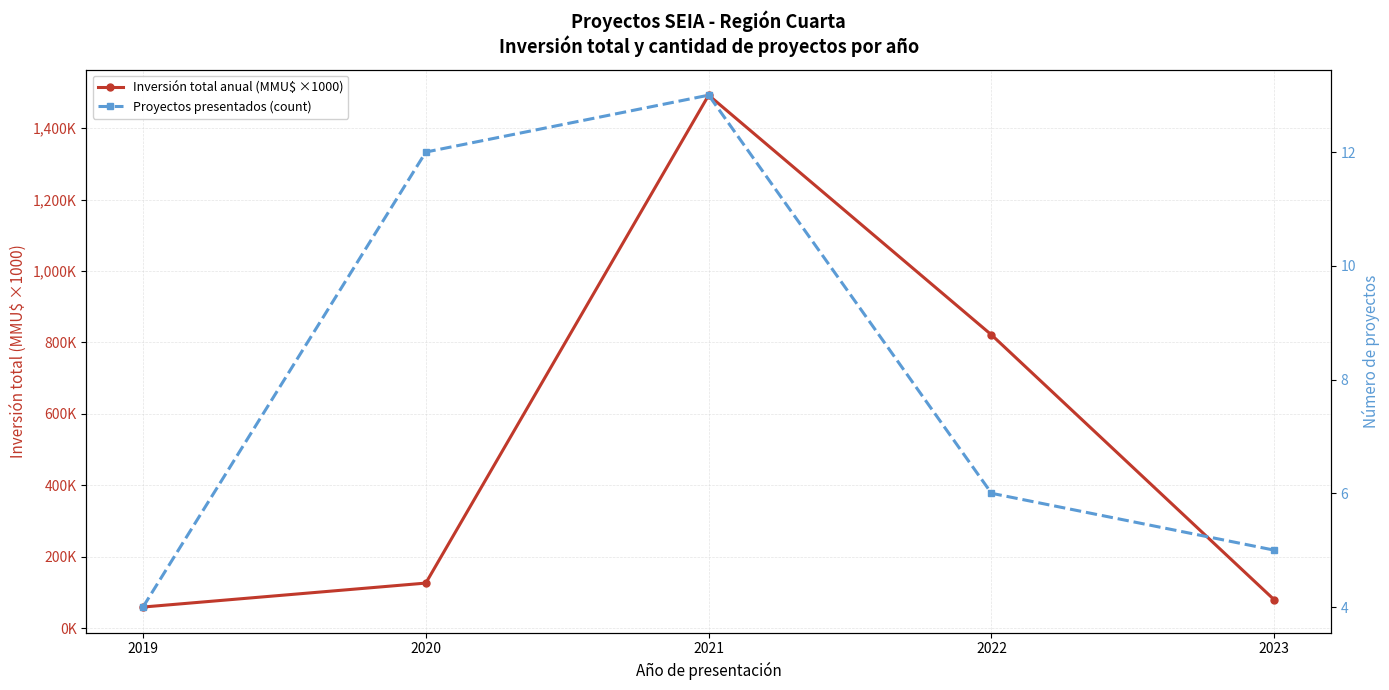

What is the value of the Inversión total anual (MMU$ ×1000) point at the 5th from the left?

79.2